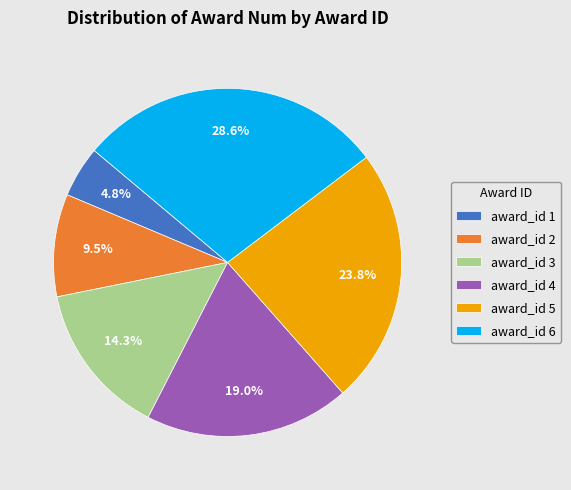

What portion of the pie excludes award_id 2?

90.5%